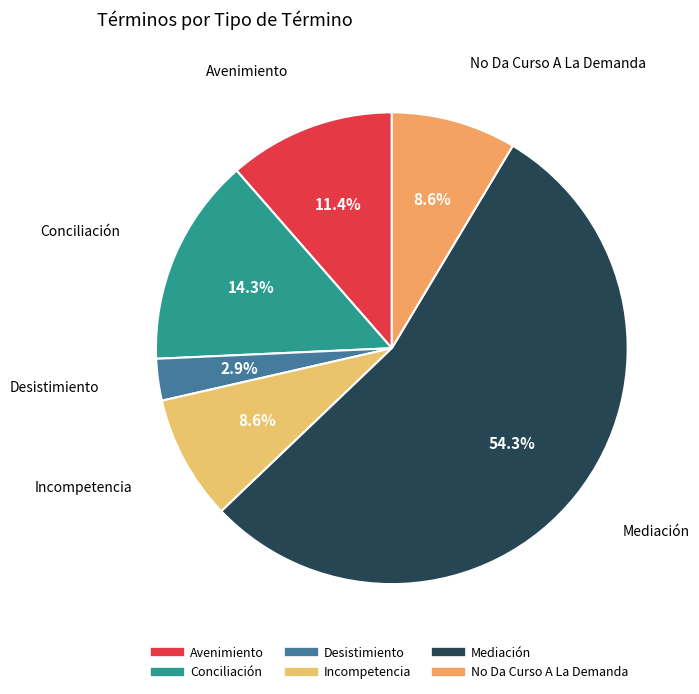

The Incompetencia slice represents 9% of the pie. True or false?

True